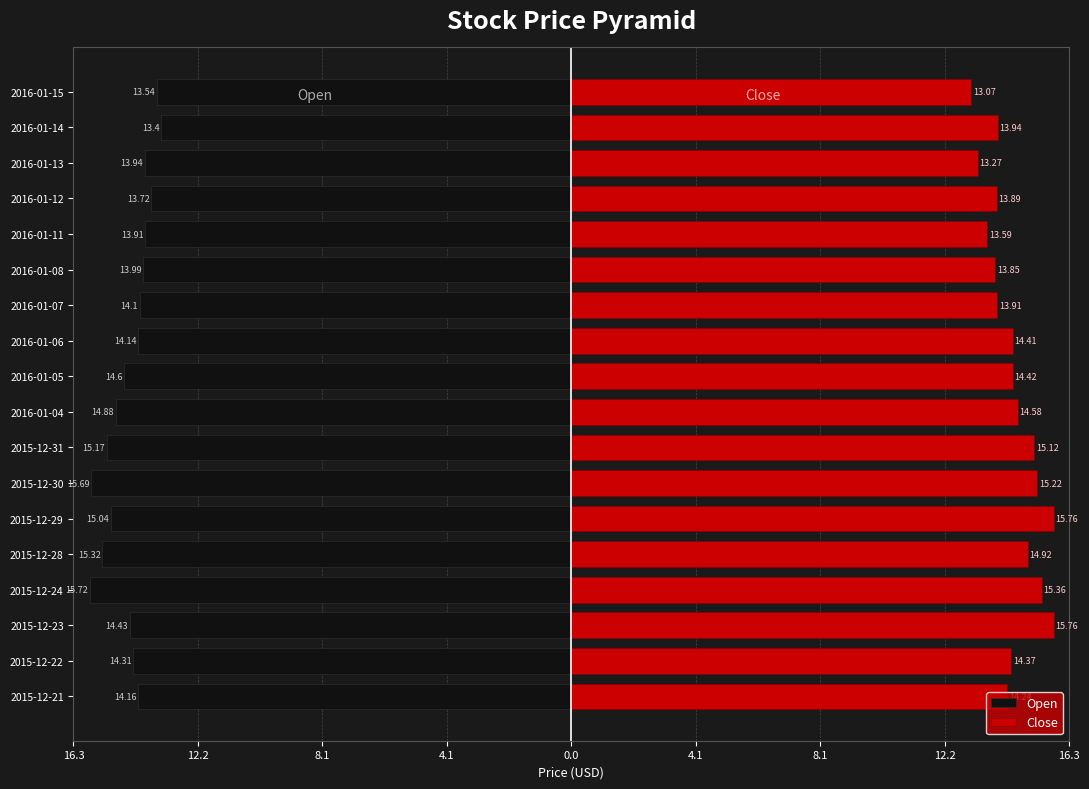

Is it true that Open equals -22.5 at 2016-01-12?

False